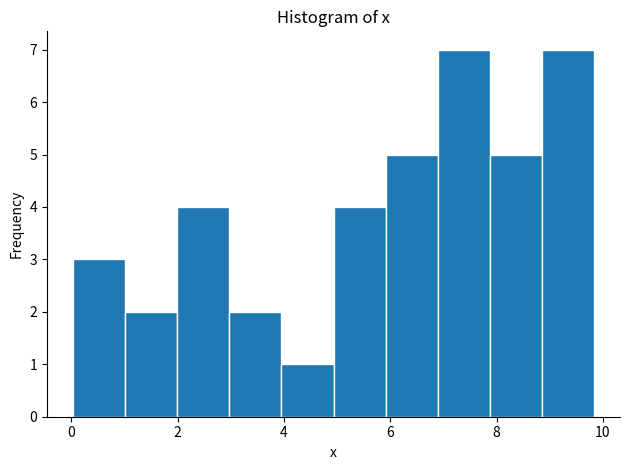

What is the height of the bar covering 2.0 to 3.0 on the x-axis? Neither the bar edges nor the heights are printed on the chart, so give them approximately, as read against the axes.

4